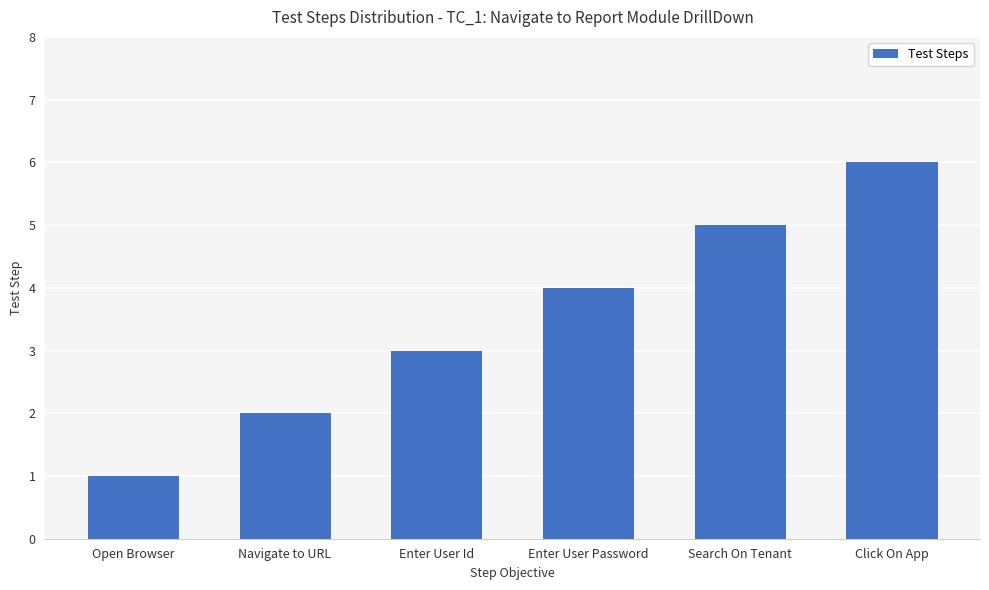

Count the number of categories in the chart.

6